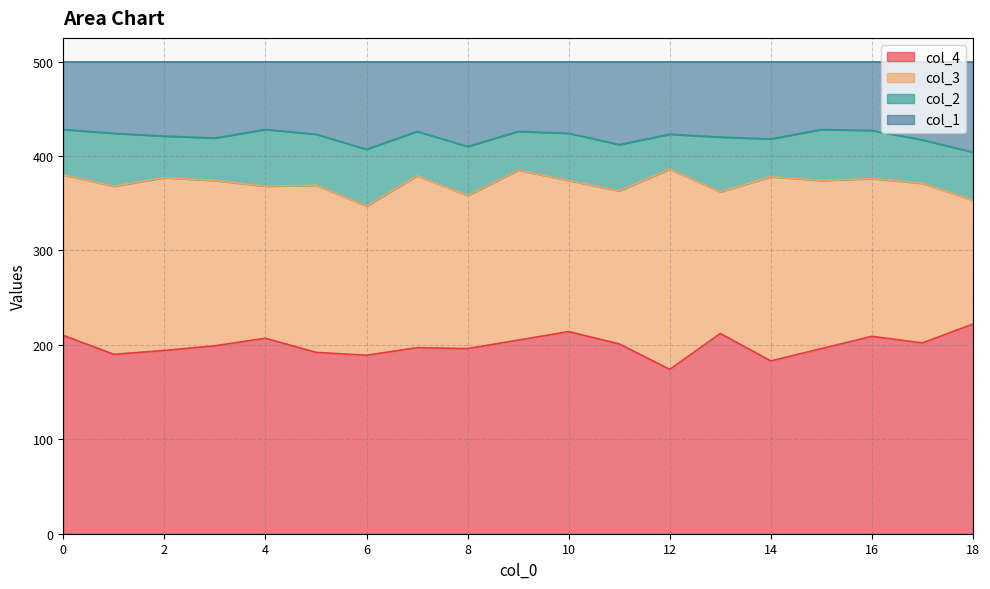

How many interior local peaks does the col_4 series have?

5